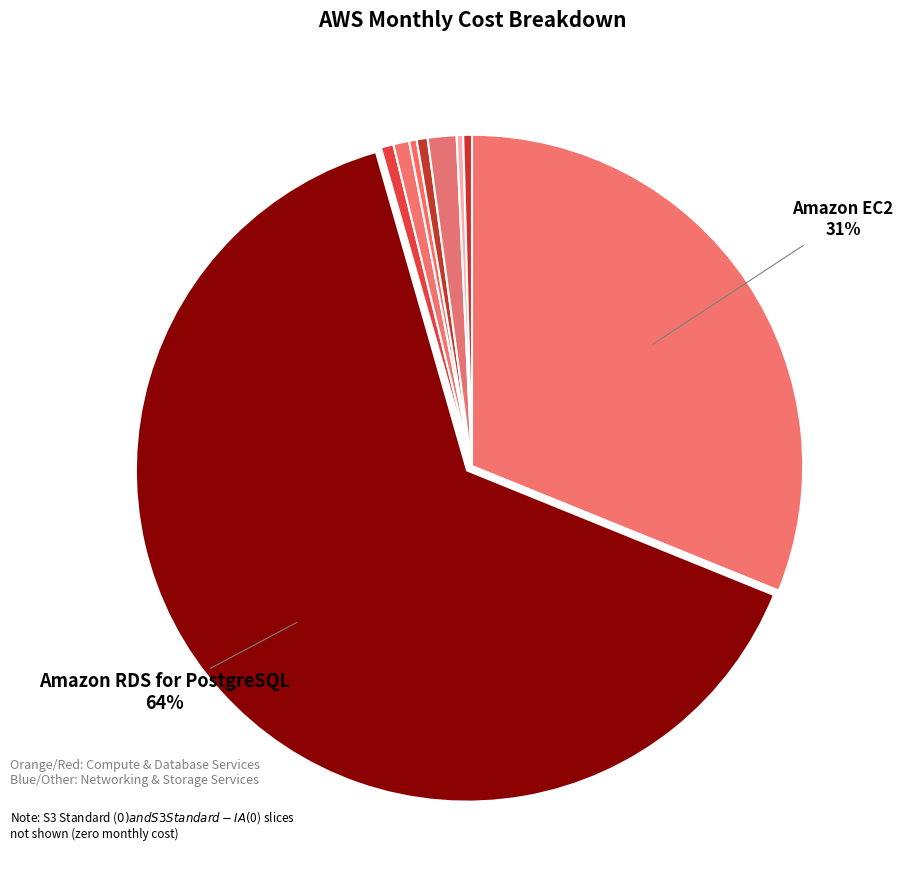

How many slices are in this pie chart?

9